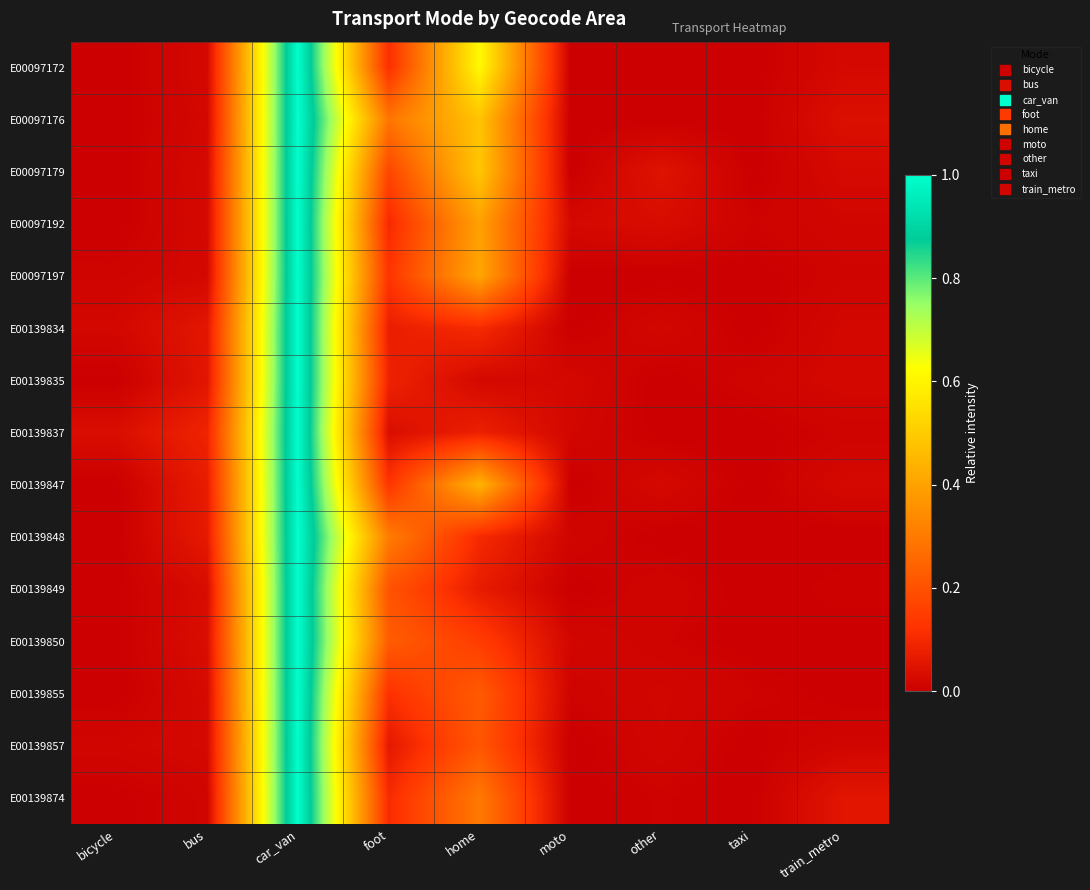

At which category does the chart reach its peak across all series?

car_van